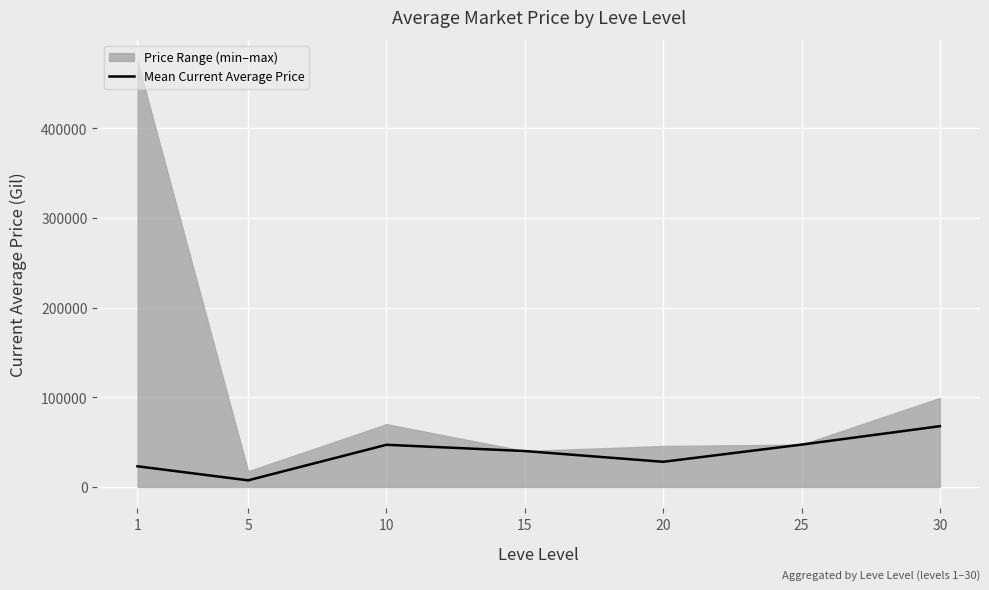

Is it true that the value at 25 is 47200.0?

True